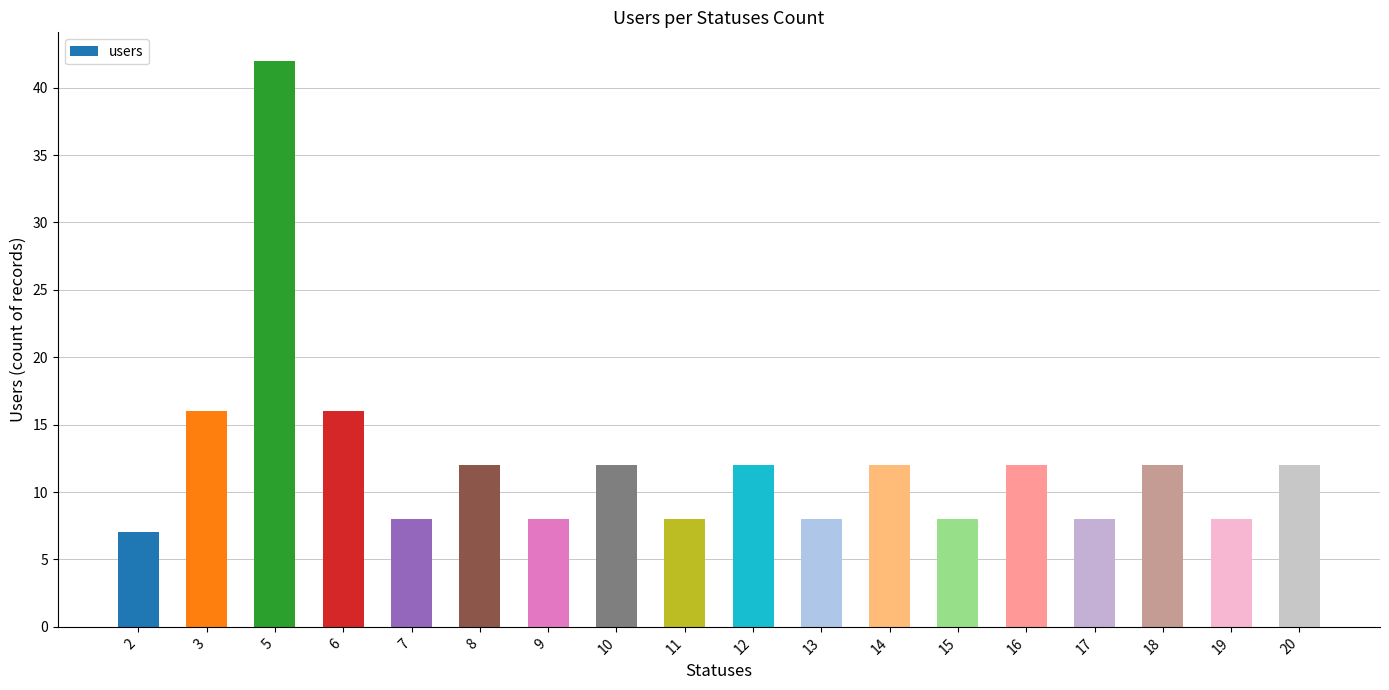

At which category does the chart reach its peak across all series?

5